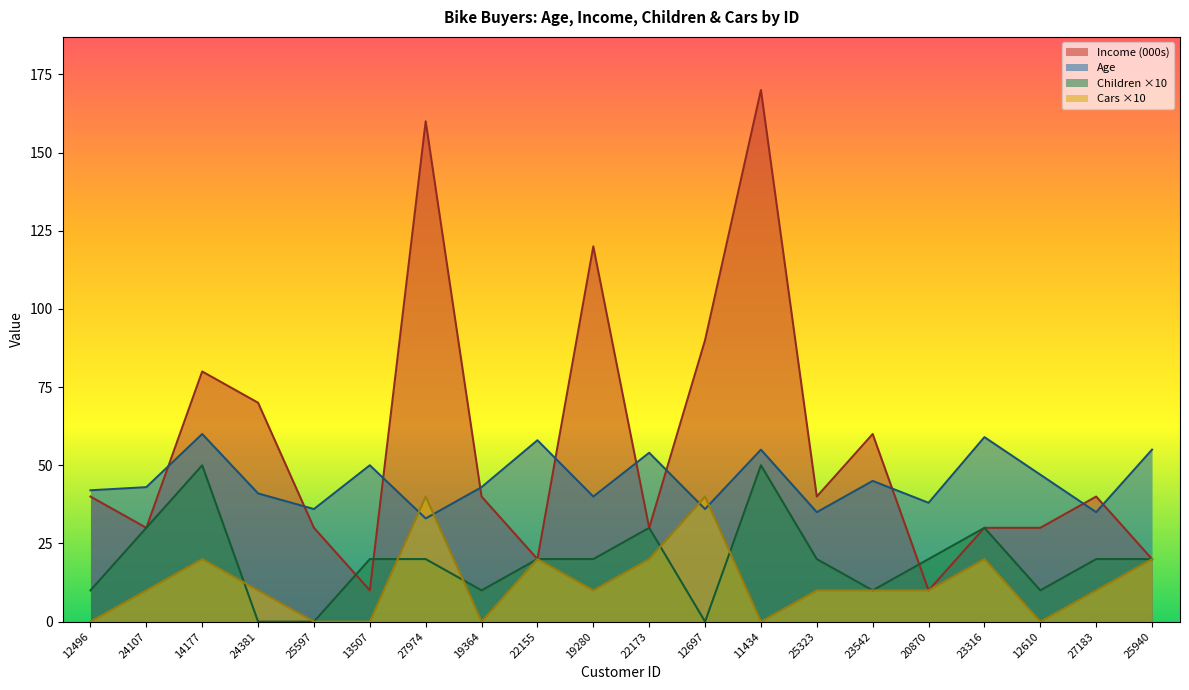

What is the average value of the Income series?

56